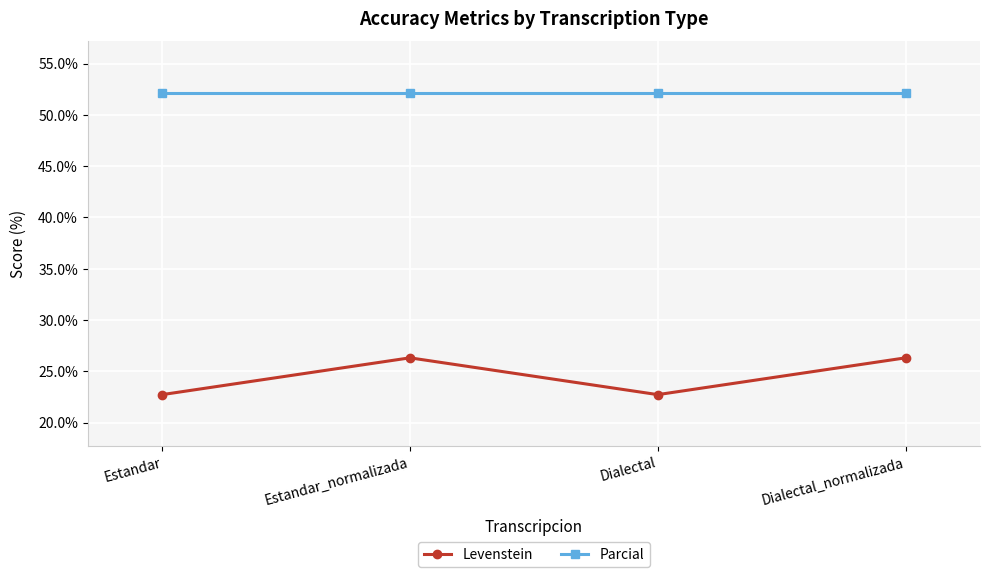

Which series has the largest total across all categories?

Parcial